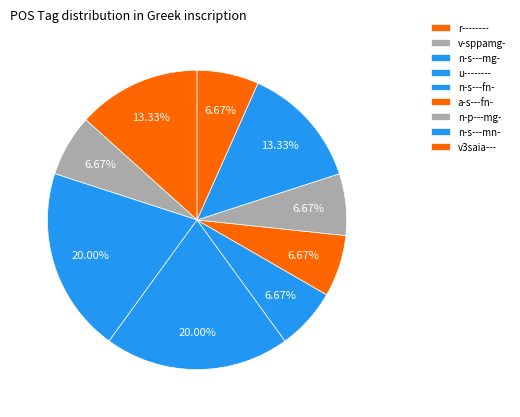

How many slices are in this pie chart?

9